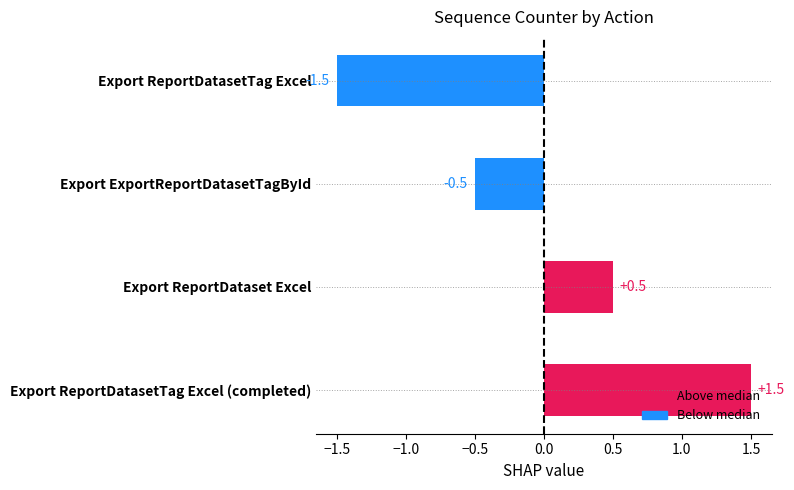

What is the value of the 2nd bar from the top?

-0.5